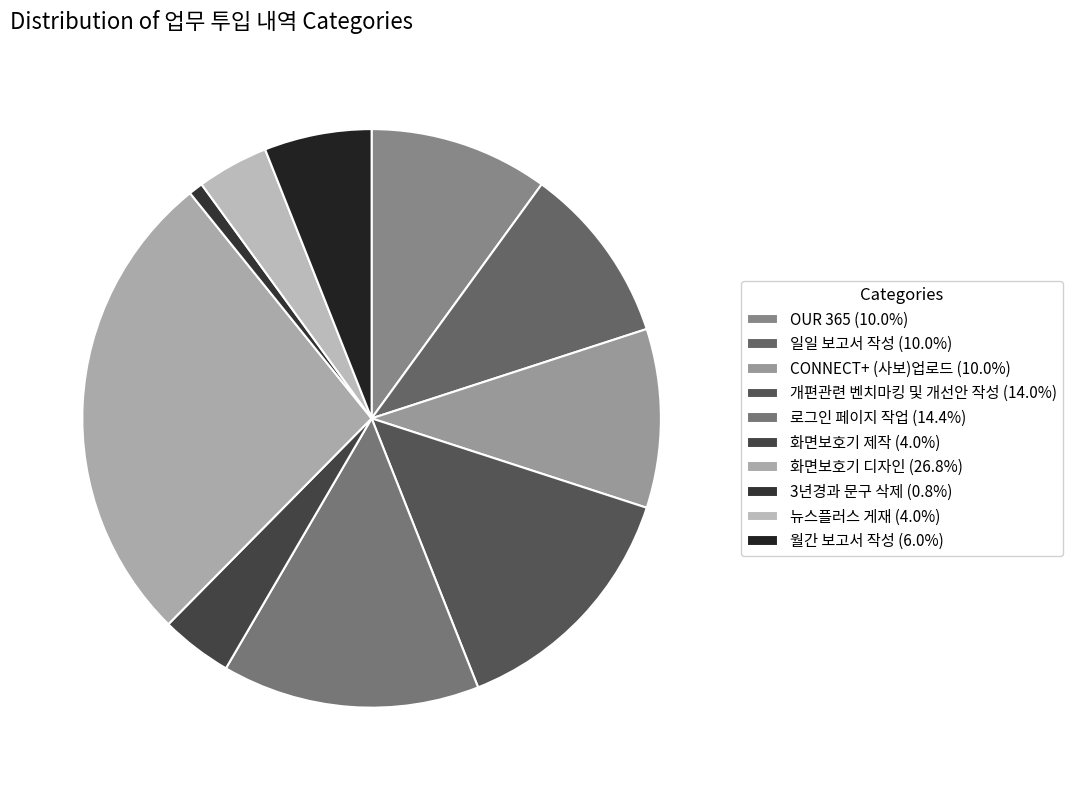

Count the number of slices in the pie.

10